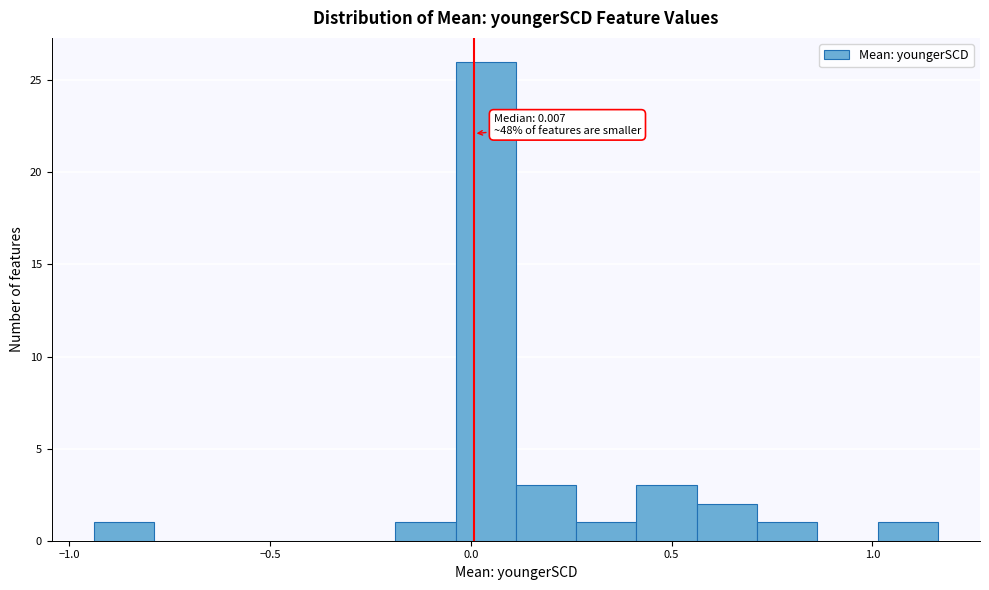

Around what value on the x-axis is the tallest bar? Give the approximate position of its centre, as read against the axis.

0.05